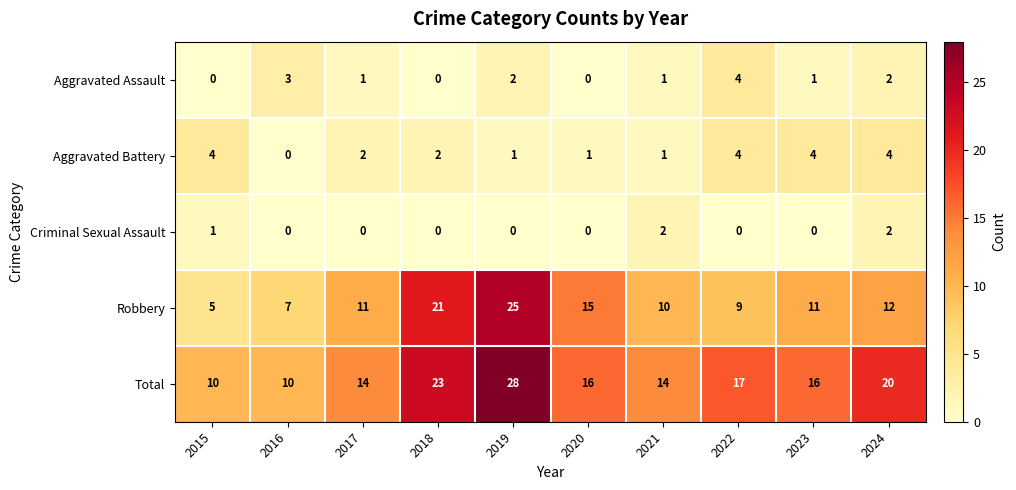

What is the approximate value of Aggravated Battery at 2022?

4